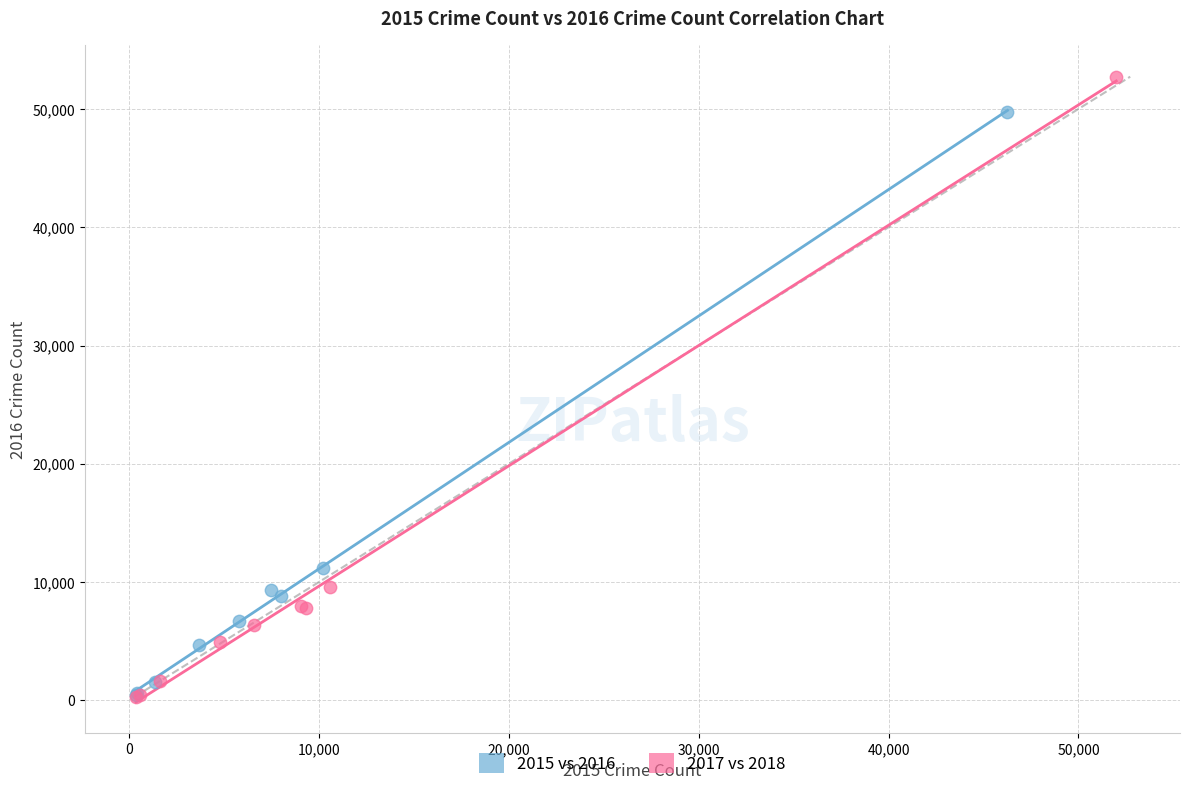

Which series reaches the maximum Y coordinate?

2017 vs 2018